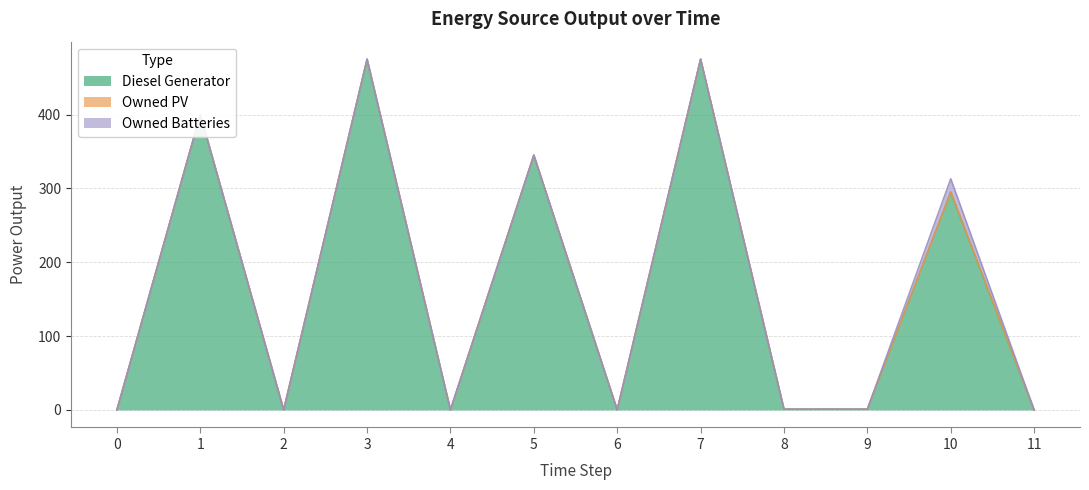

At which label is Diesel Generator closest to 237?

10